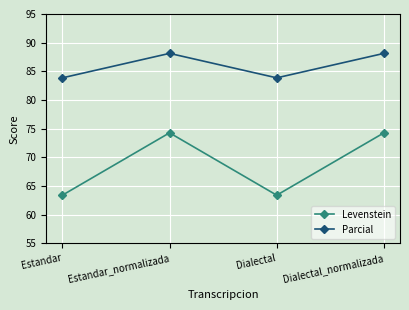

How many data points in Levenstein are less than 74?

2